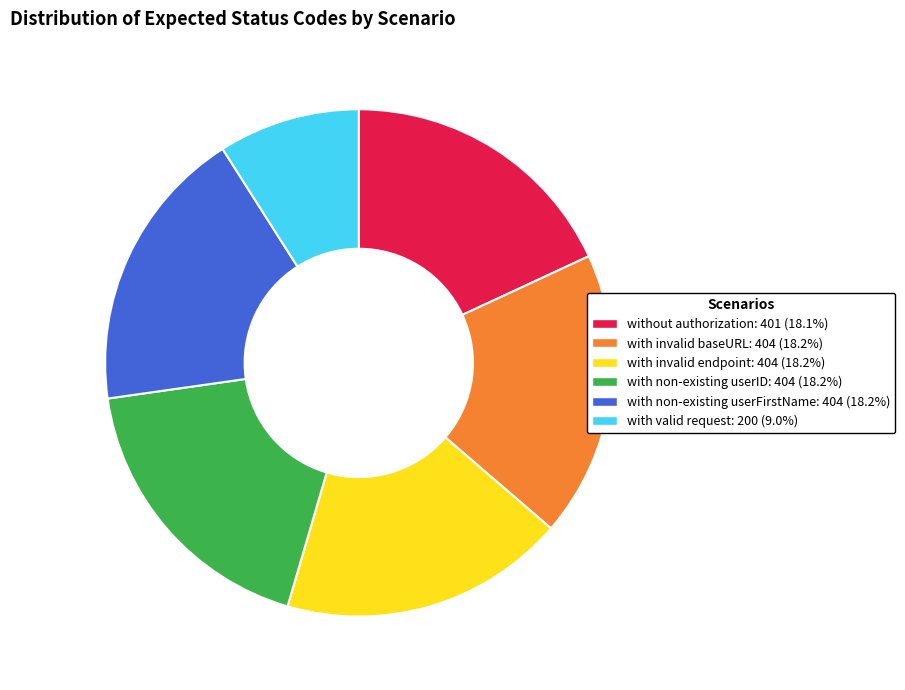

What is the ratio of the value at with non-existing userFirstName to the value at with invalid baseURL?

1.0